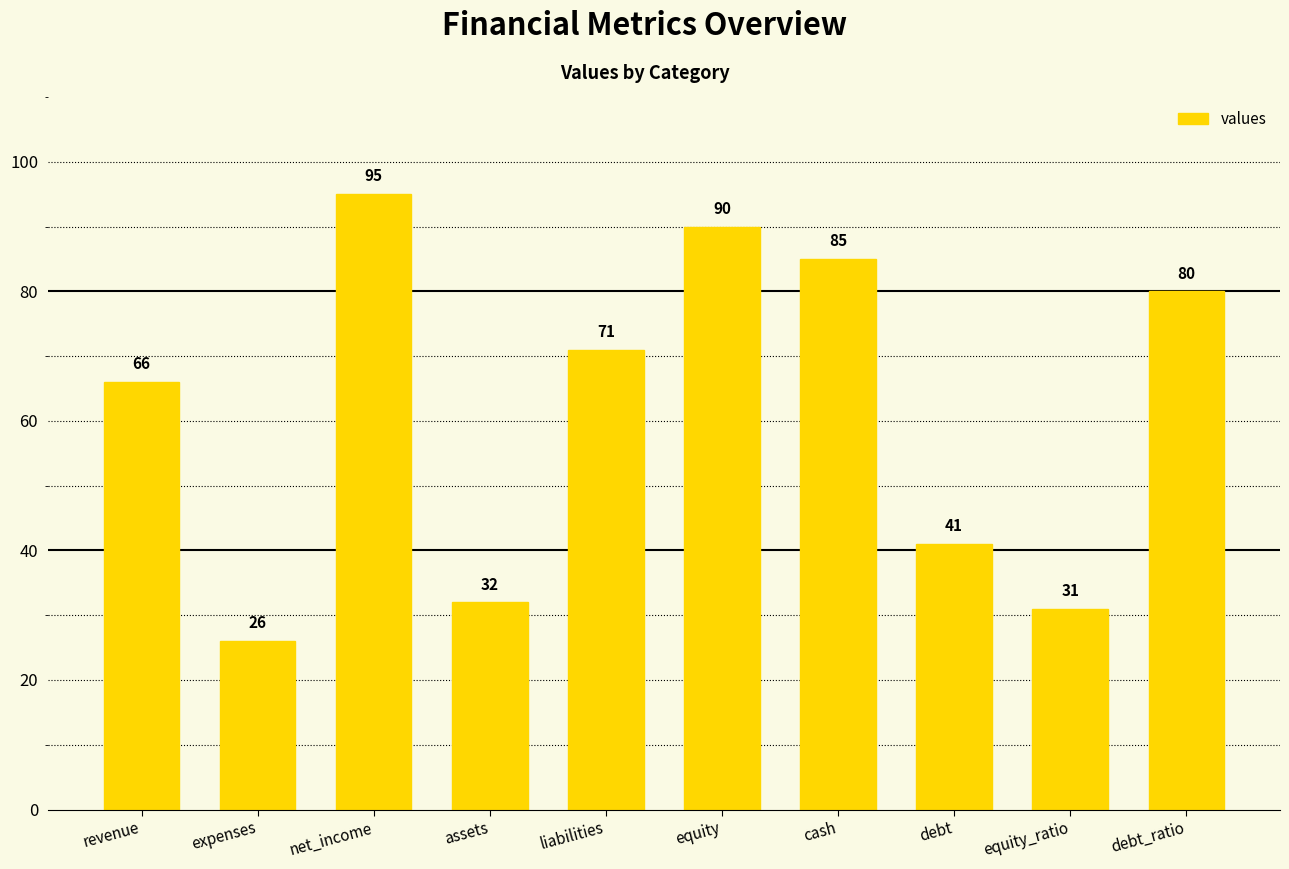

What is the difference between the second highest and minimum values?

64